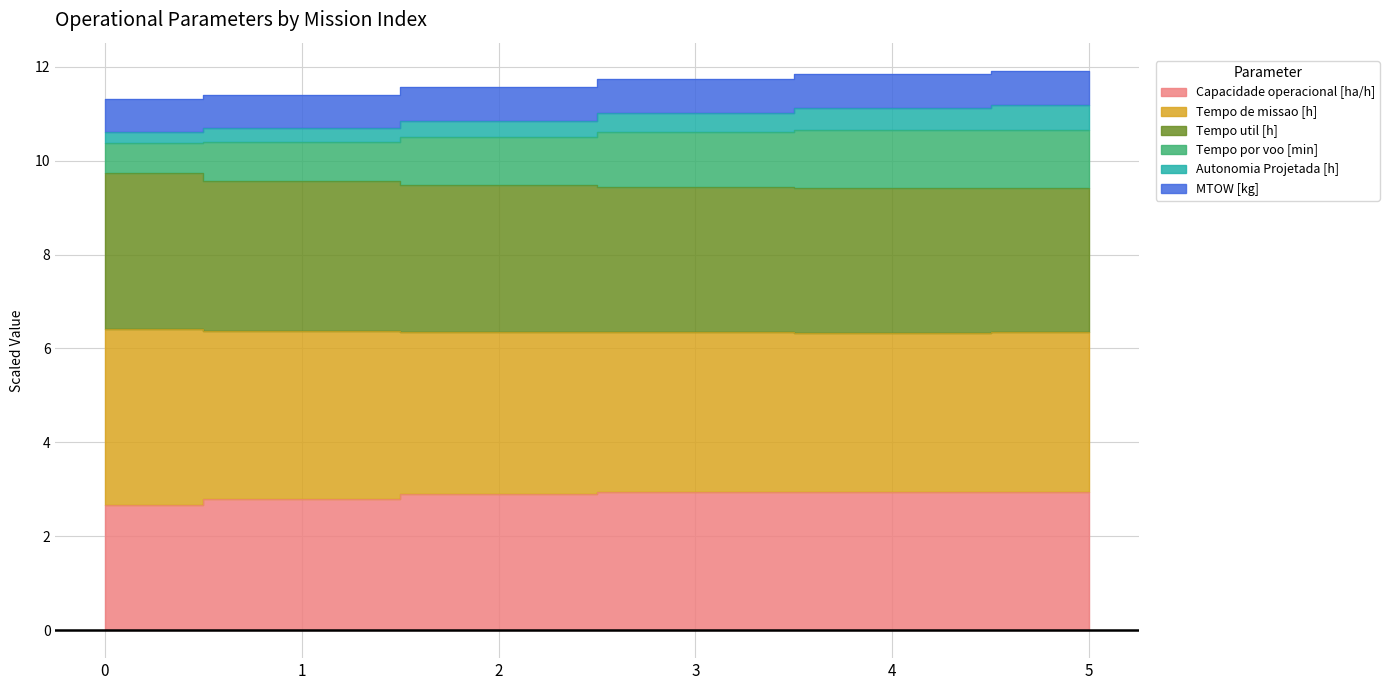

True or false: Autonomia Projetada [h] has more than 0 points higher than both neighbors.

False